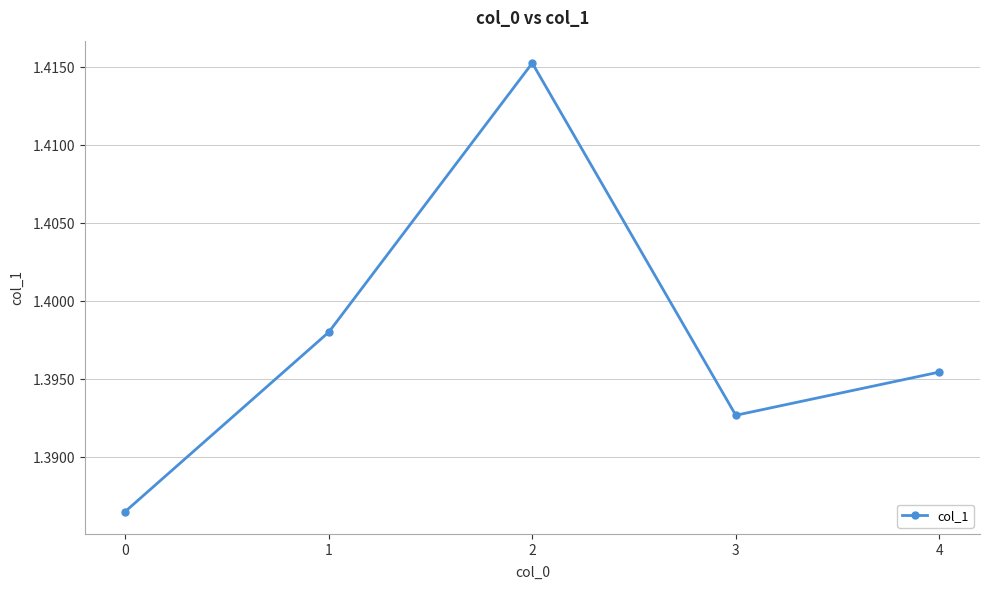

True or false: the data shows 0.9 at 2.

False